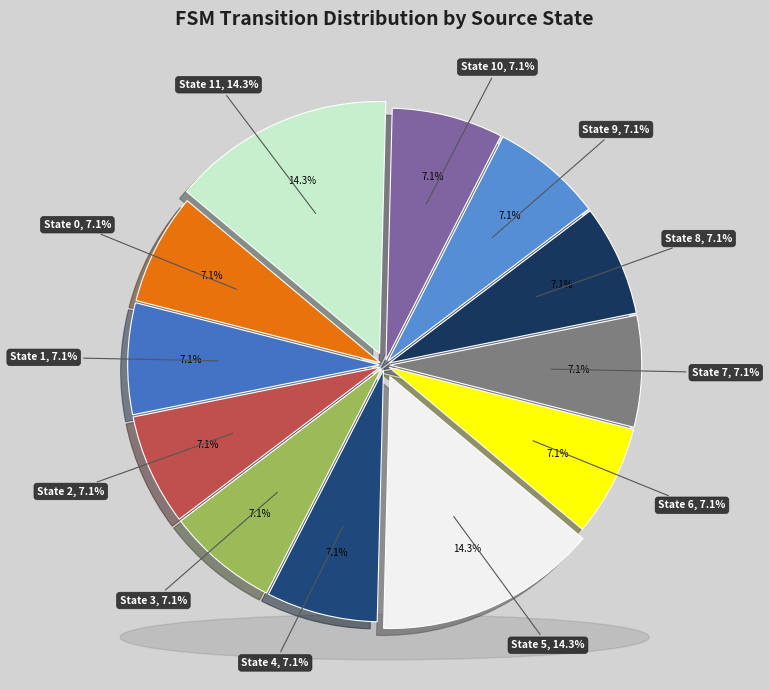

Approximately how many times larger is the value at State 9 compared to State 2?

1.0